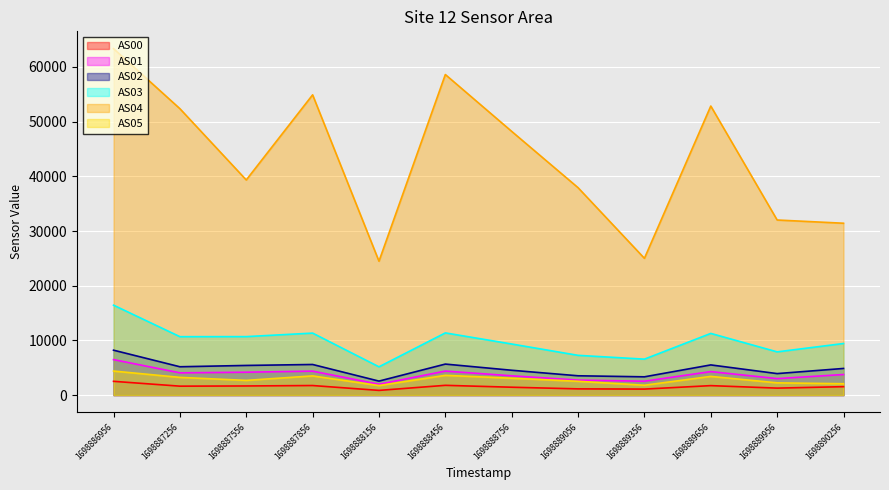

Which category has the lowest value in the AS01 series?

1698888156